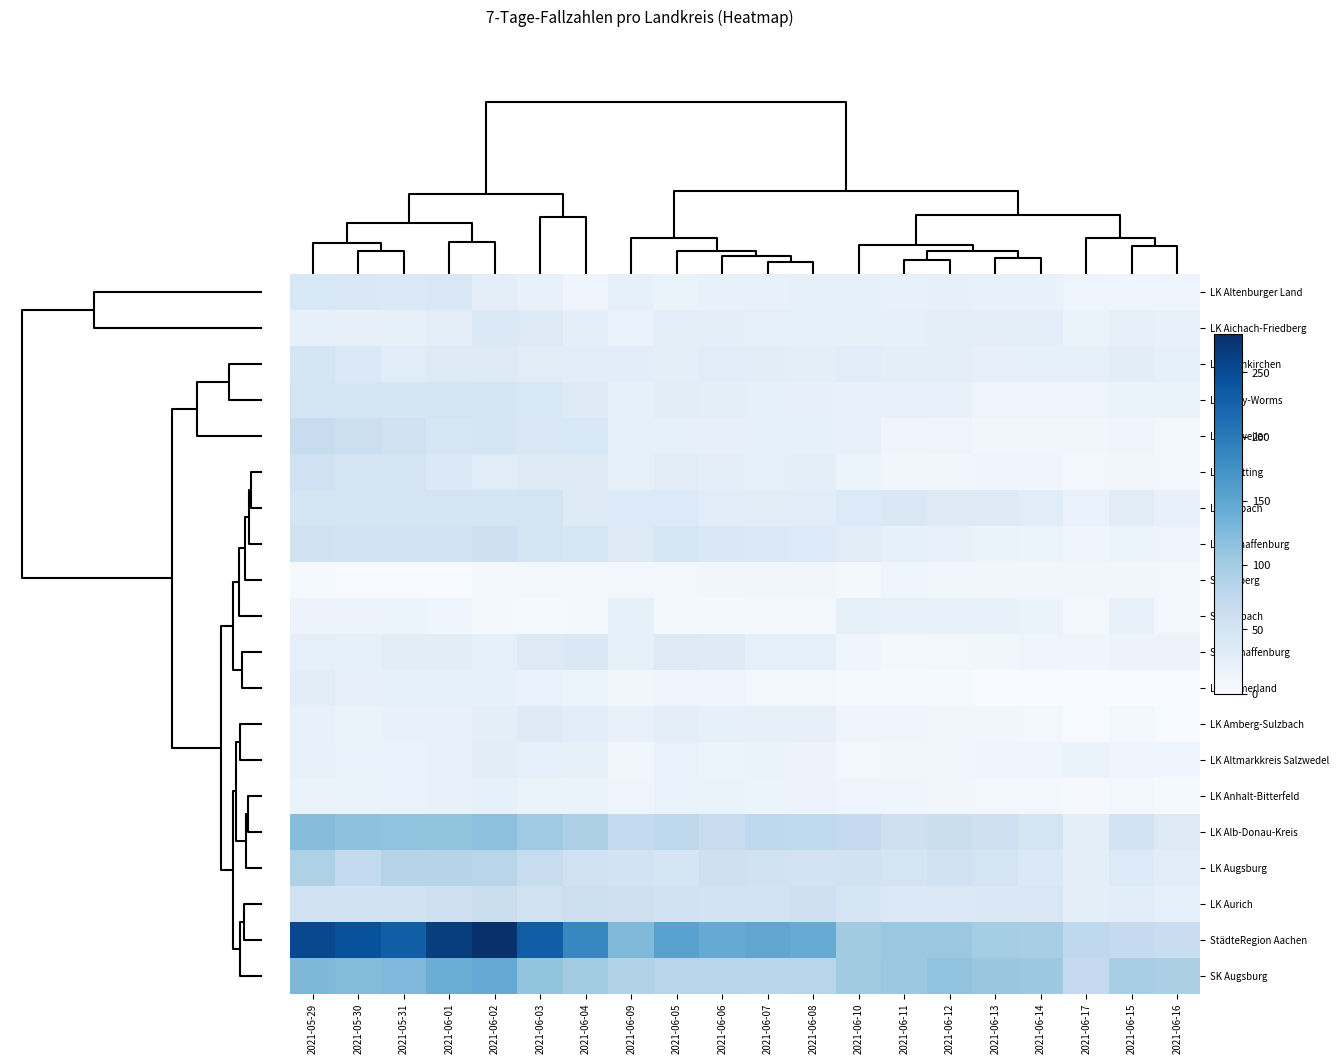

At how many categories does at least one series exceed 80?

19